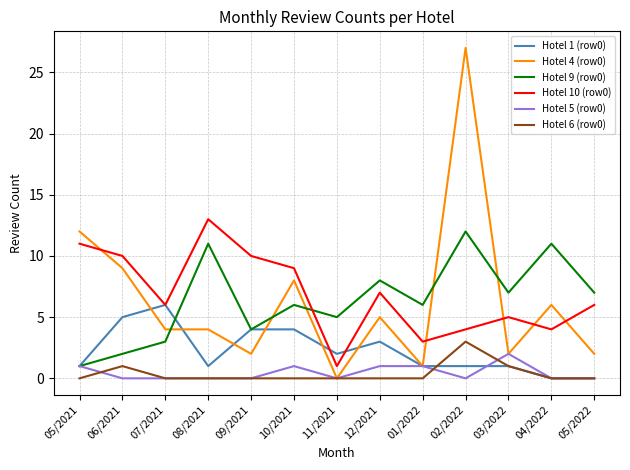

True or false: Hotel 5 (row0) has more than 0 interior local peaks.

True